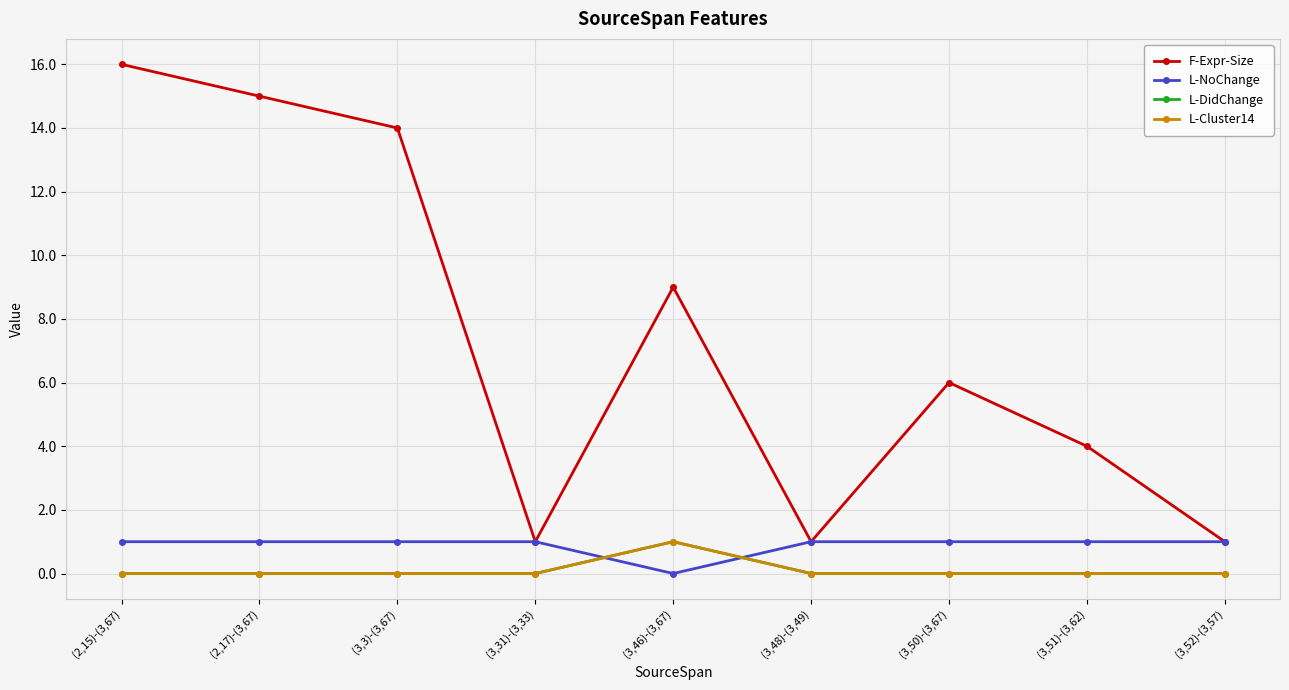

Is this an area chart (filled region under the line)?

No